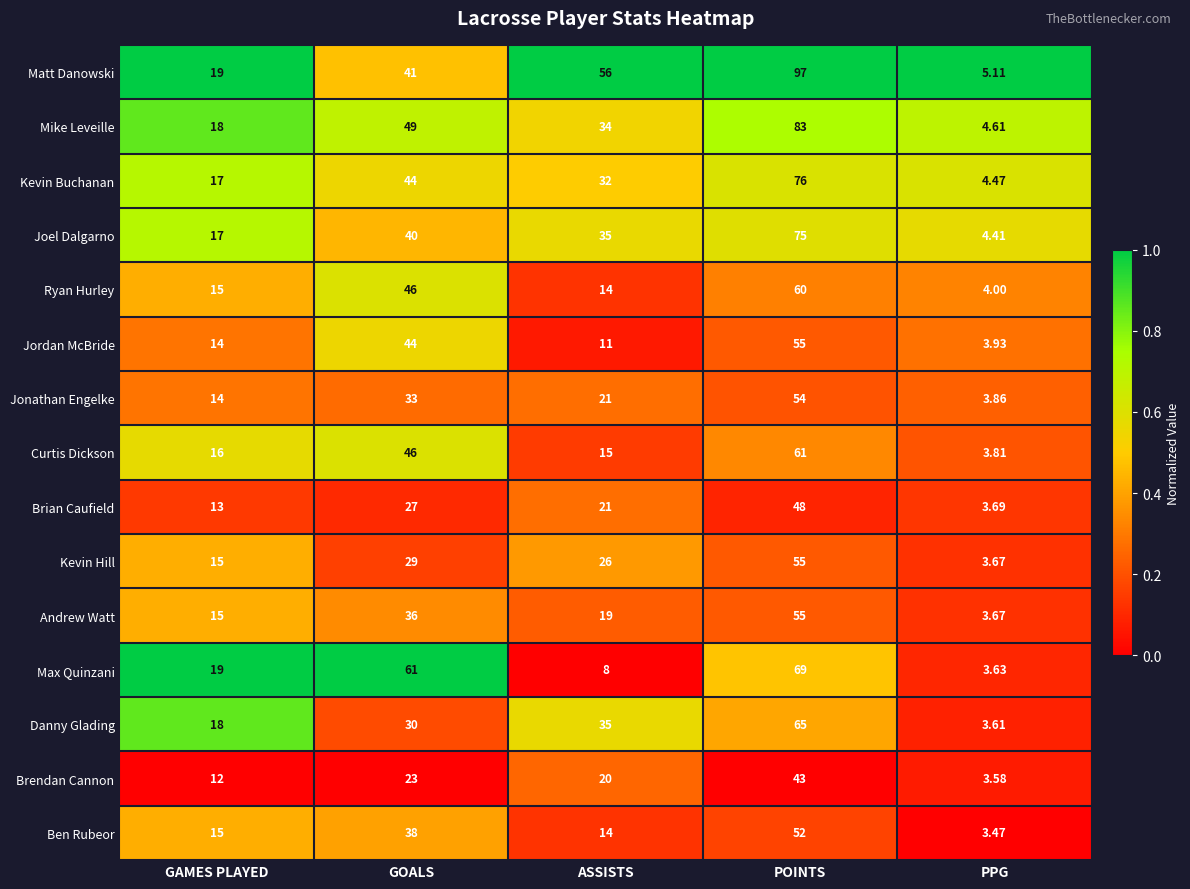

Where is Curtis Dickson nearest to the value 32?

GOALS